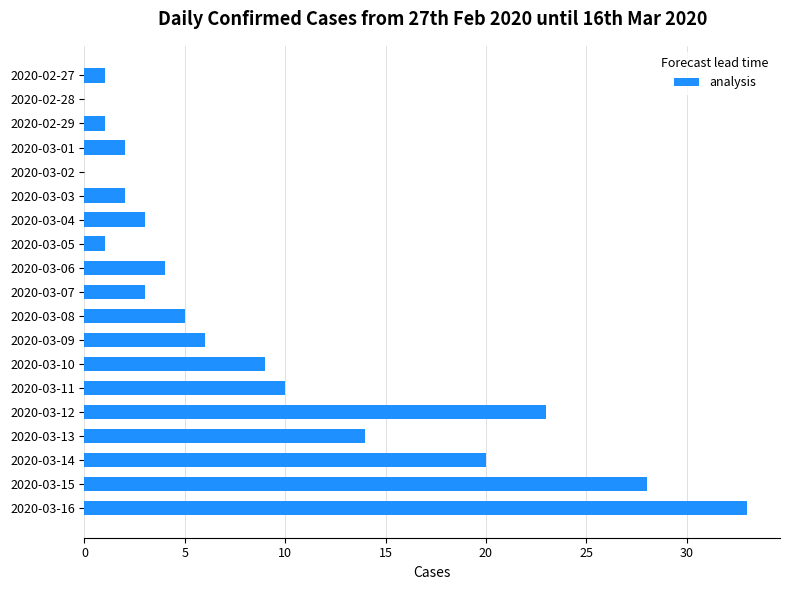

Between 2020-03-01 and 2020-03-12, which is larger?

2020-03-12